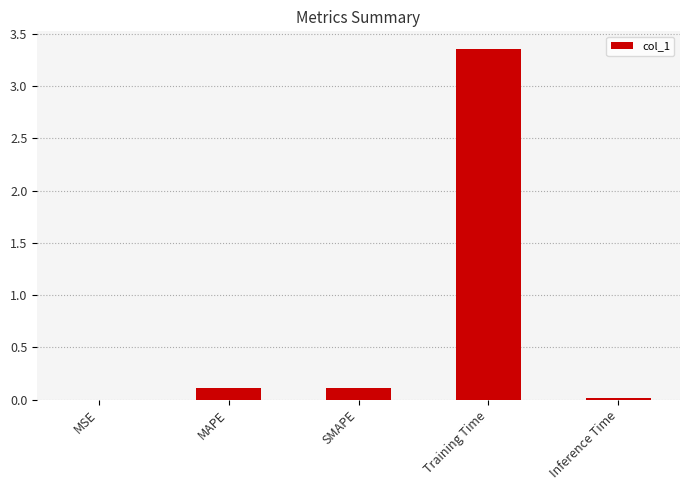

True or false: the data shows 0.0 at MSE.

True